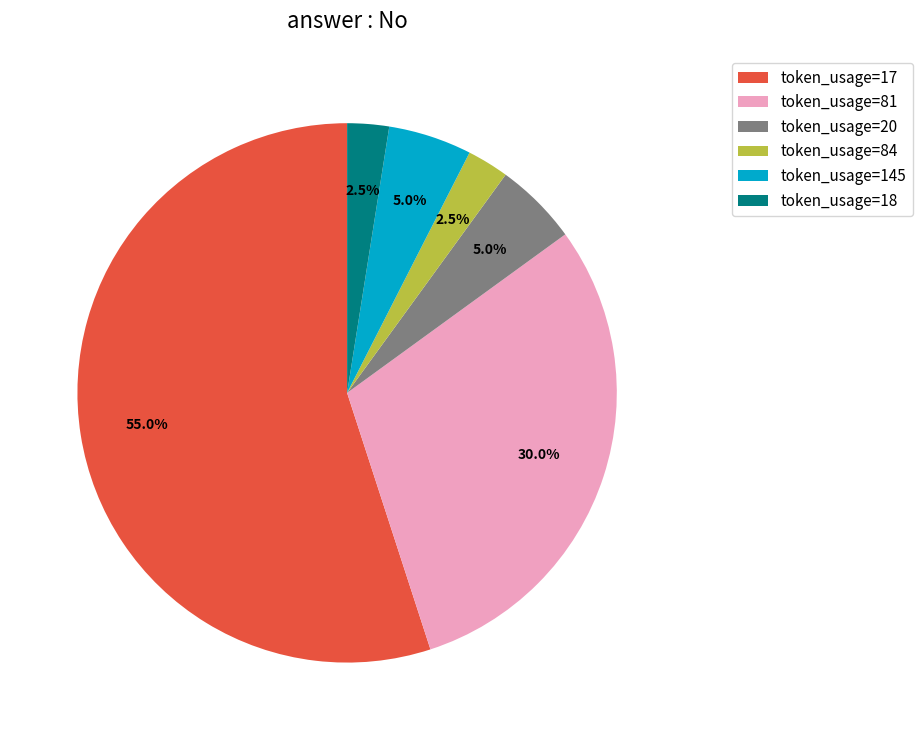

Approximately how many times larger is the value at token_usage=81 compared to token_usage=18?

12.0